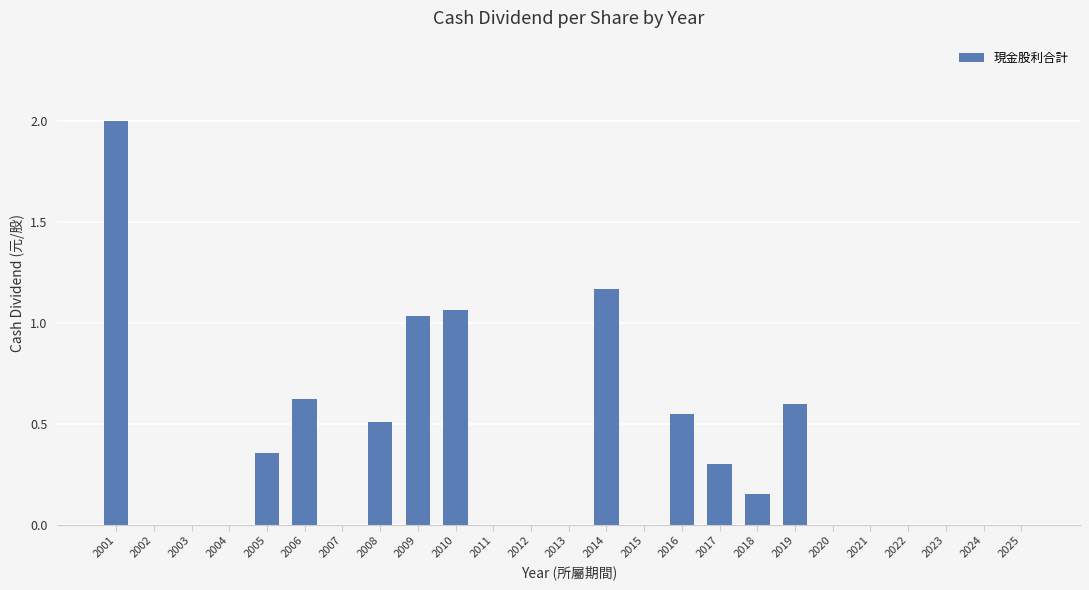

Which has a higher value, 2016 or 2020?

2016